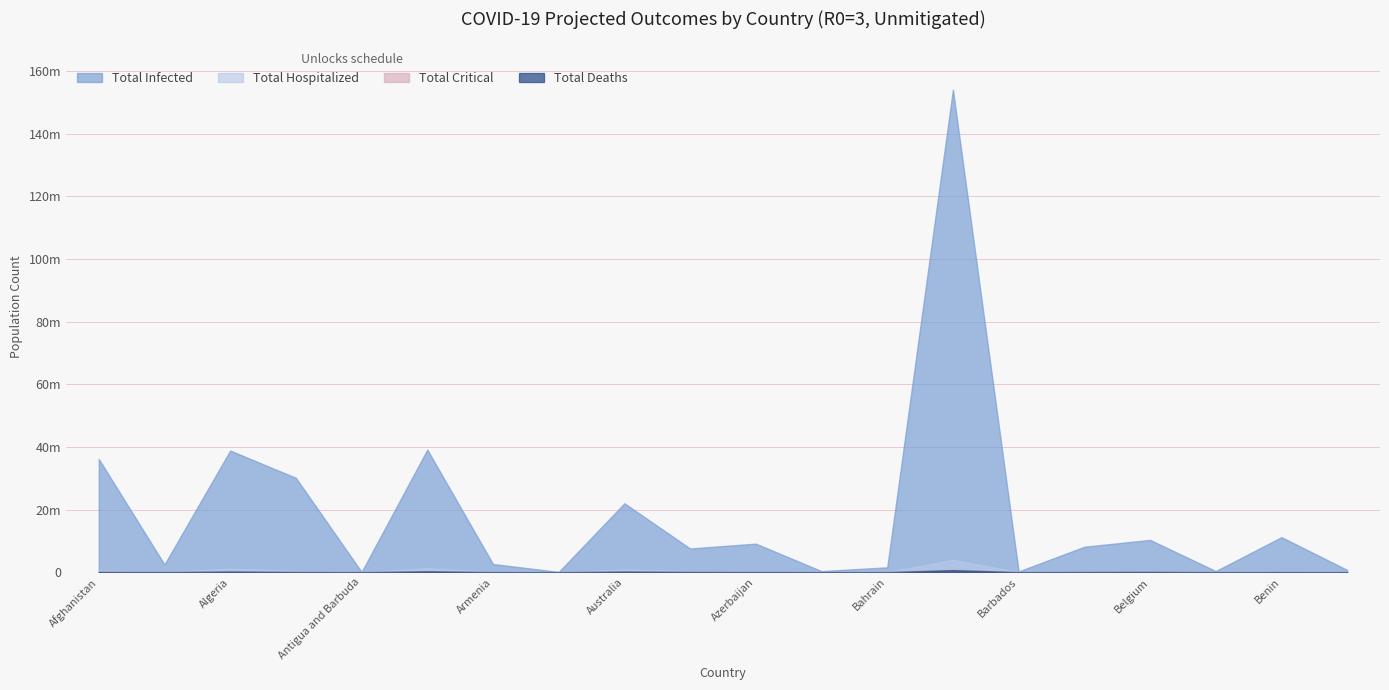

At how many categories does at least one series exceed 70501640?

1